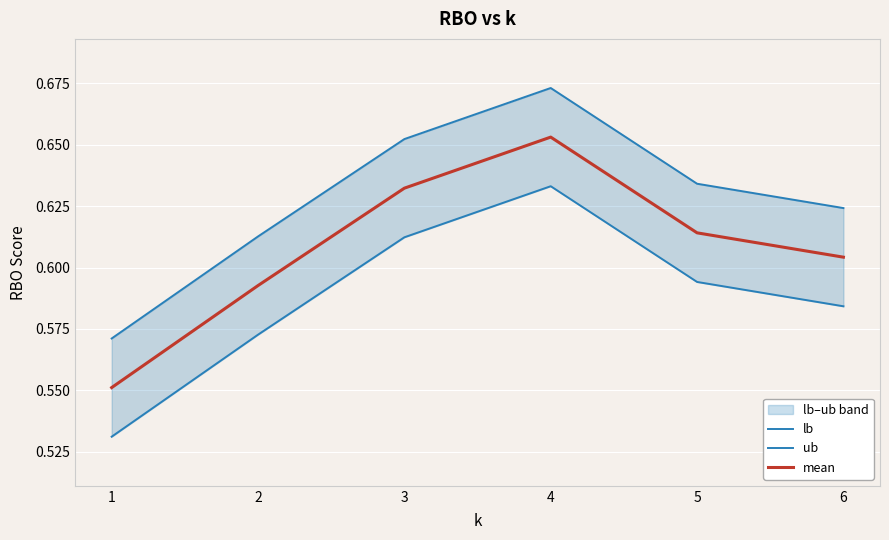

At how many categories does at least one series exceed 0?

6